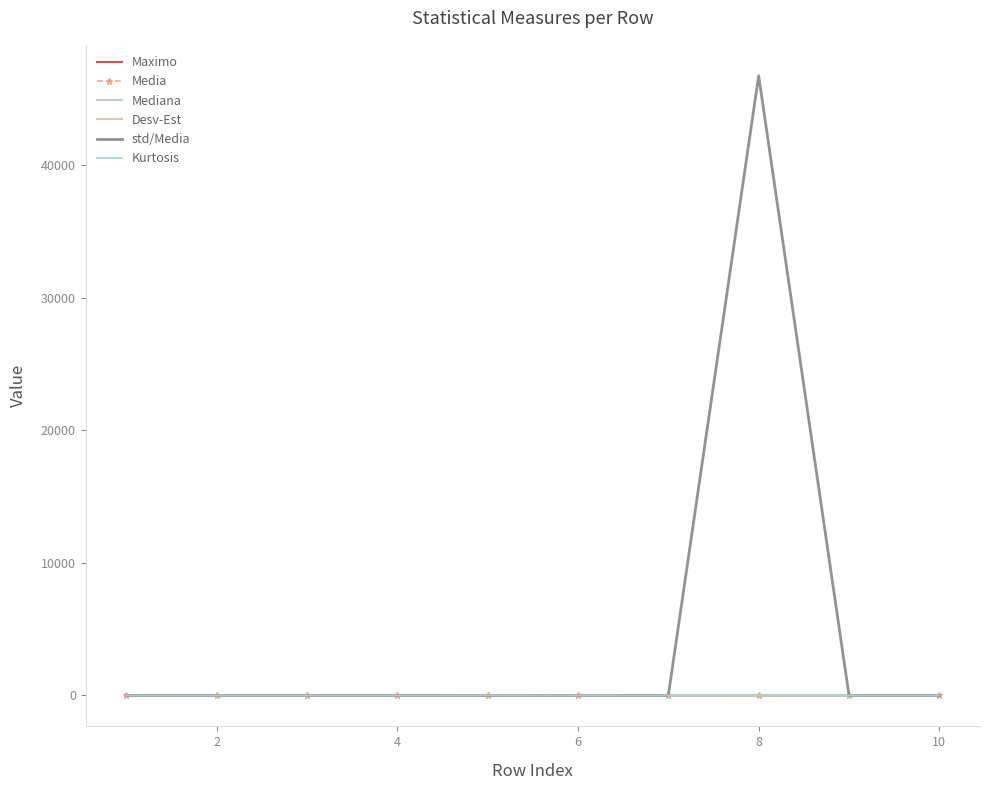

True or false: std/Media and Kurtosis intersect in this chart.

True